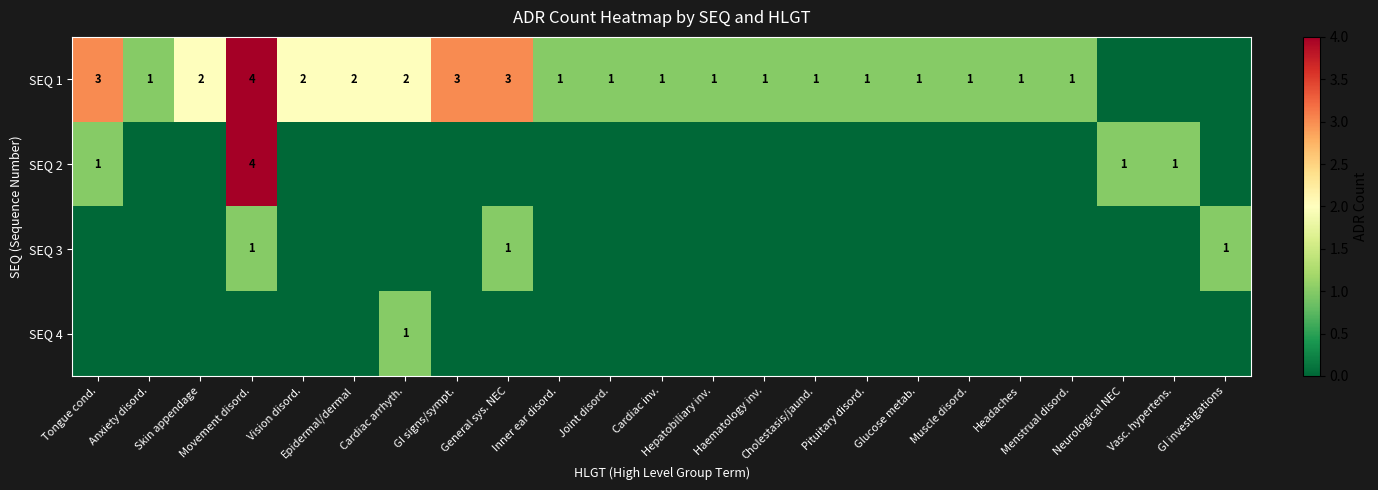

What is the sum of all SEQ 4 values?

1